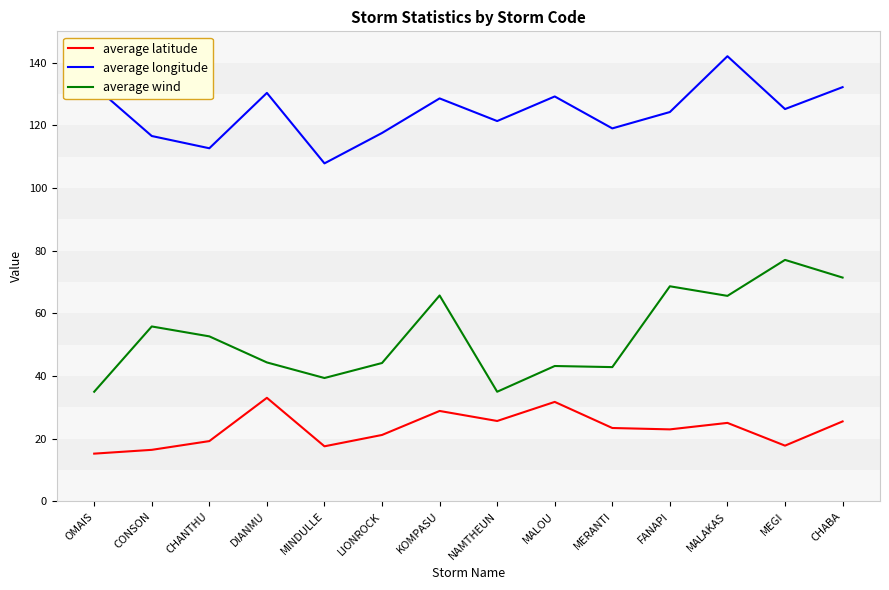

The value of average longitude at FANAPI is 215.2. True or false?

False